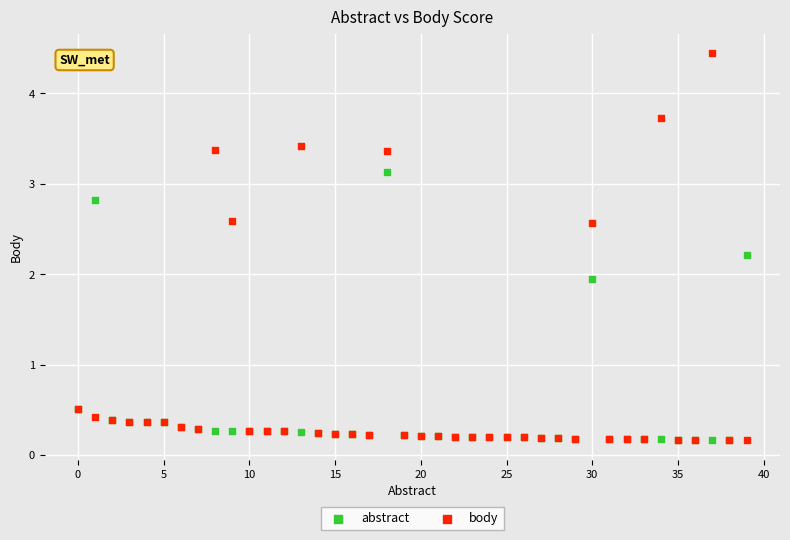

In the body series, what Y value is closest to 2?

2.6